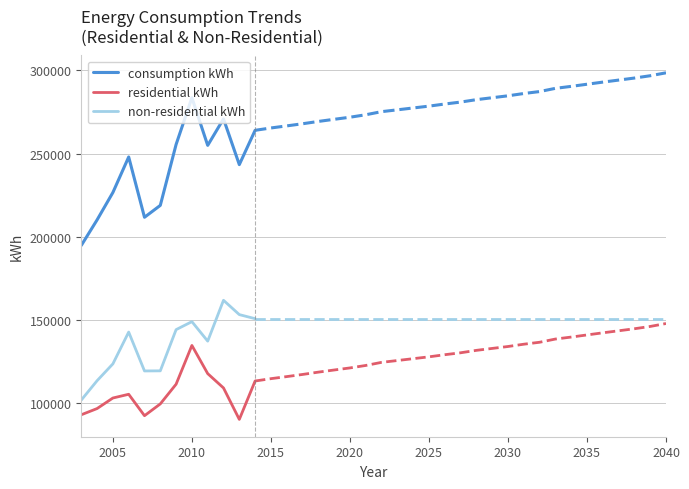

What is the minimum value for residential kWh?

90173